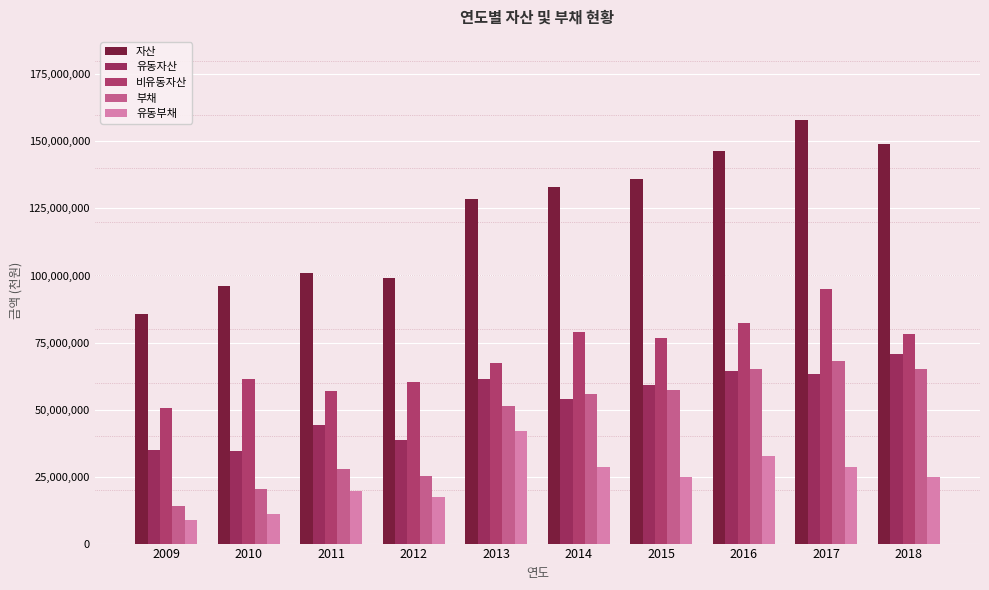

How many data points in 부채 are less than 55943701?

5